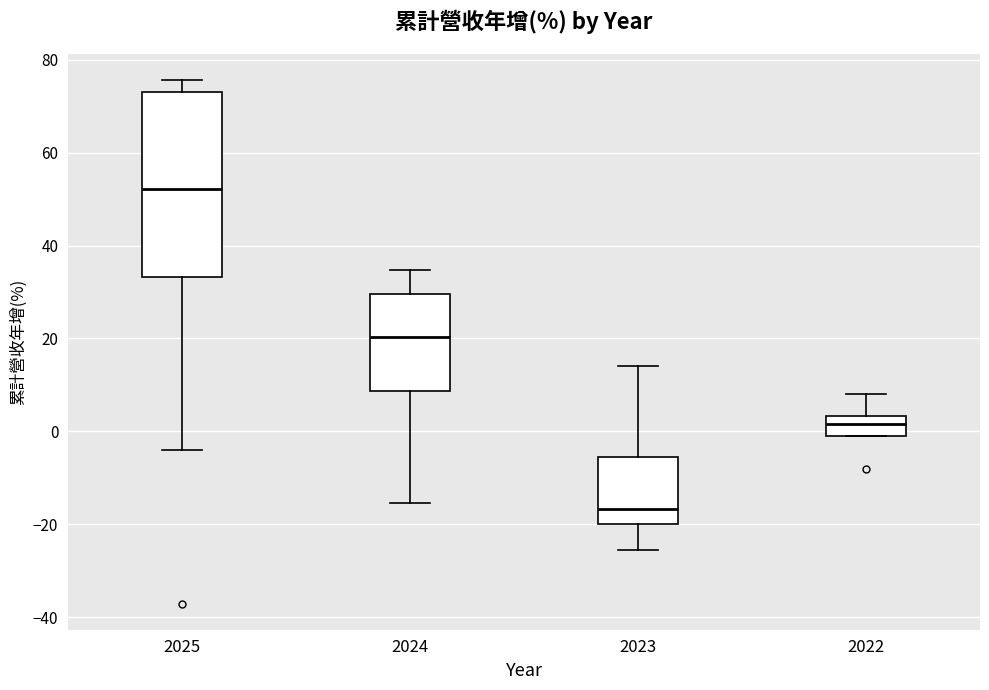

Where does the upper whisker of the box at x = 2024 end on the y-axis? The values are not printed on the chart, so give them approximately, as read against the axis.

34